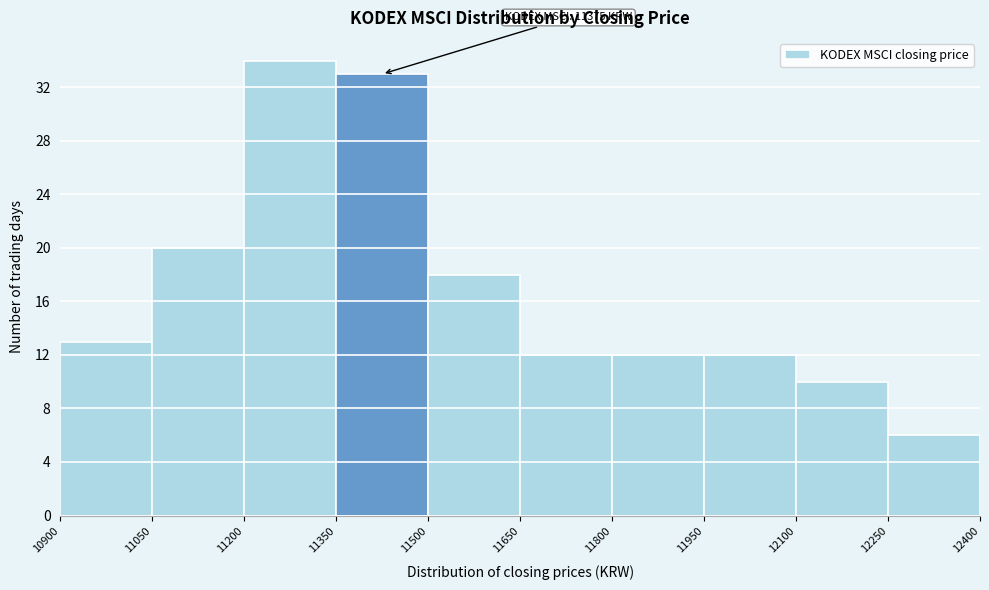

Over which range of the x-axis is the bar tallest?

11200 to 11350